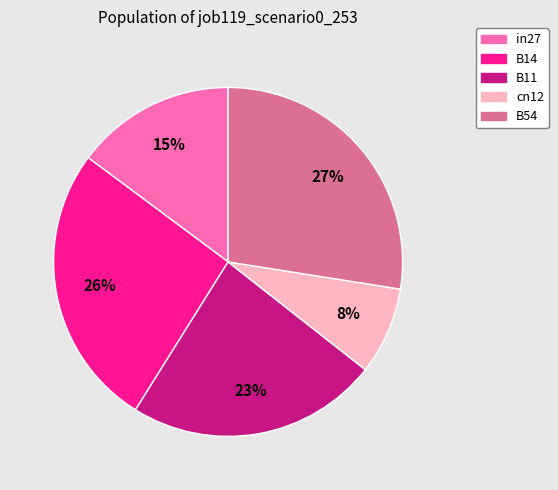

Which slice is the smallest?

cn12